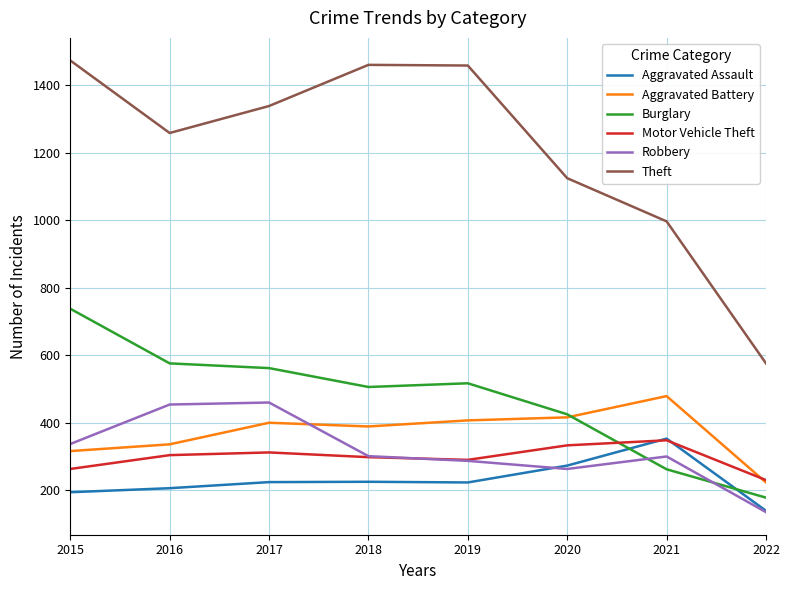

Is the value of Aggravated Battery at 2020 greater than the value of Robbery at 2020?

Yes